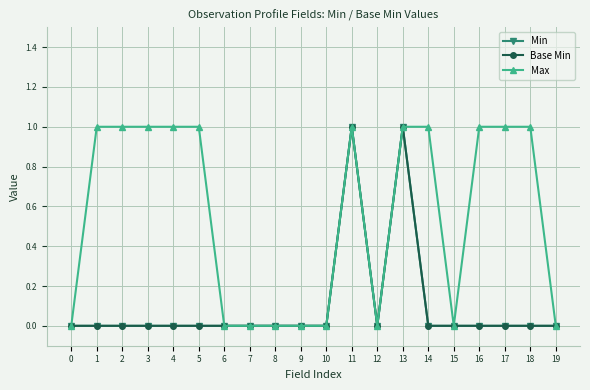

Between 6 and 8, which series saw the biggest shift?

Min